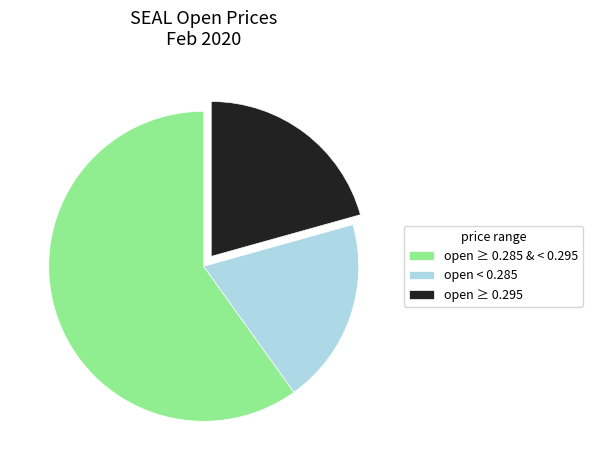

Combined, do open < 0.285 and open ≥ 0.295 account for over 50%?

No